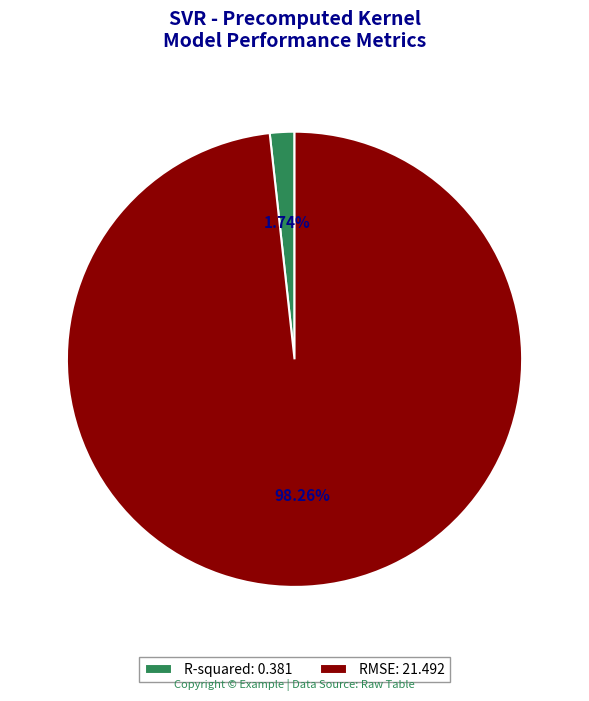

Which slice is the smallest?

R-squared